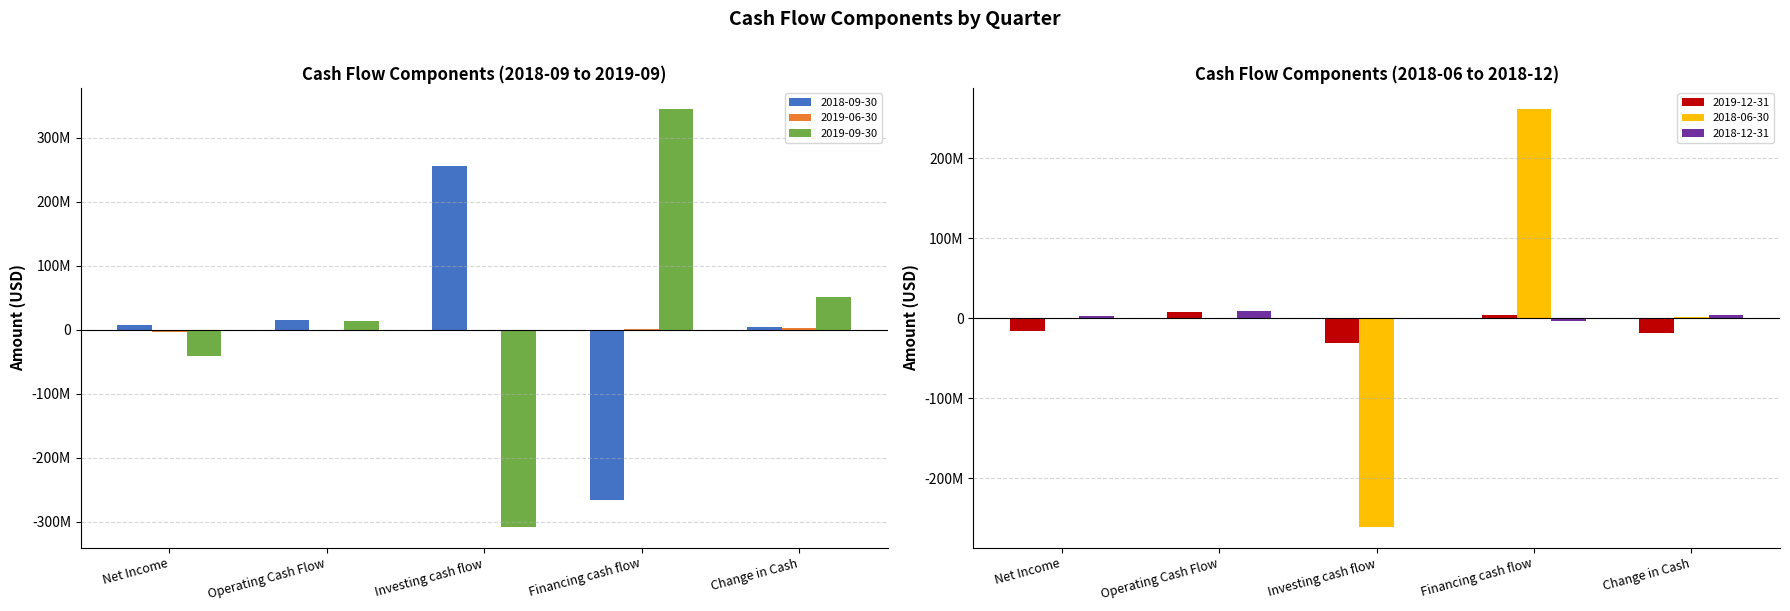

Does the chart contain stacked bars?

No